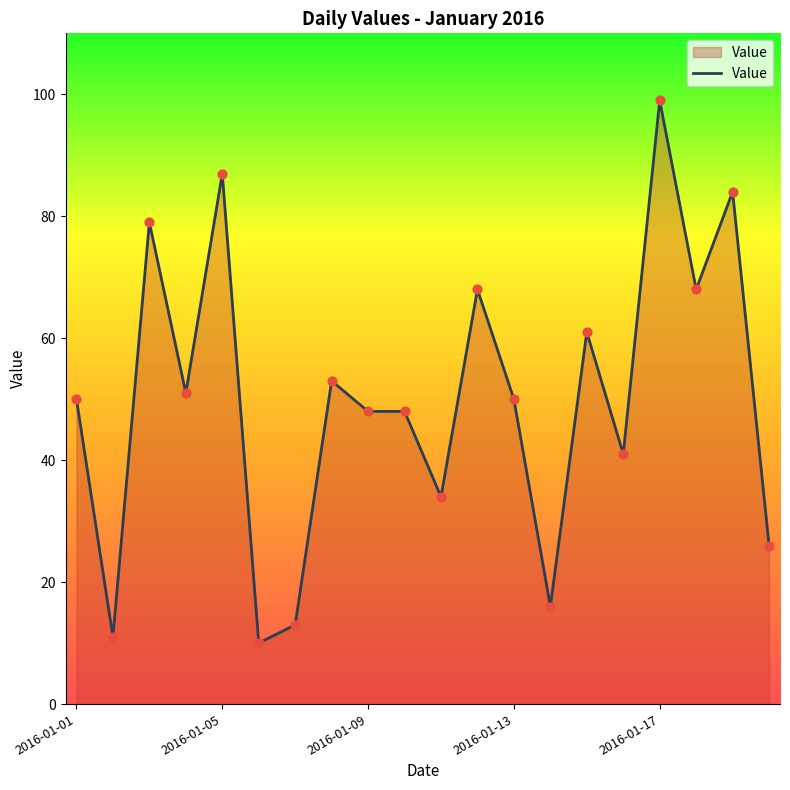

What is the greatest value displayed?

99